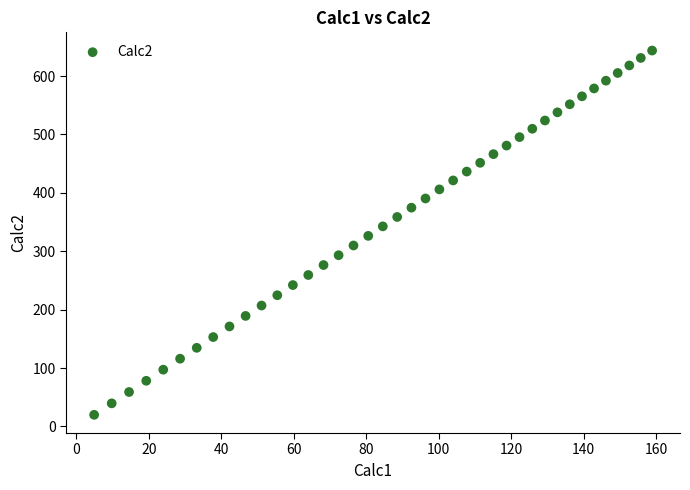

What is the range of X values (max minus min)?

154.0